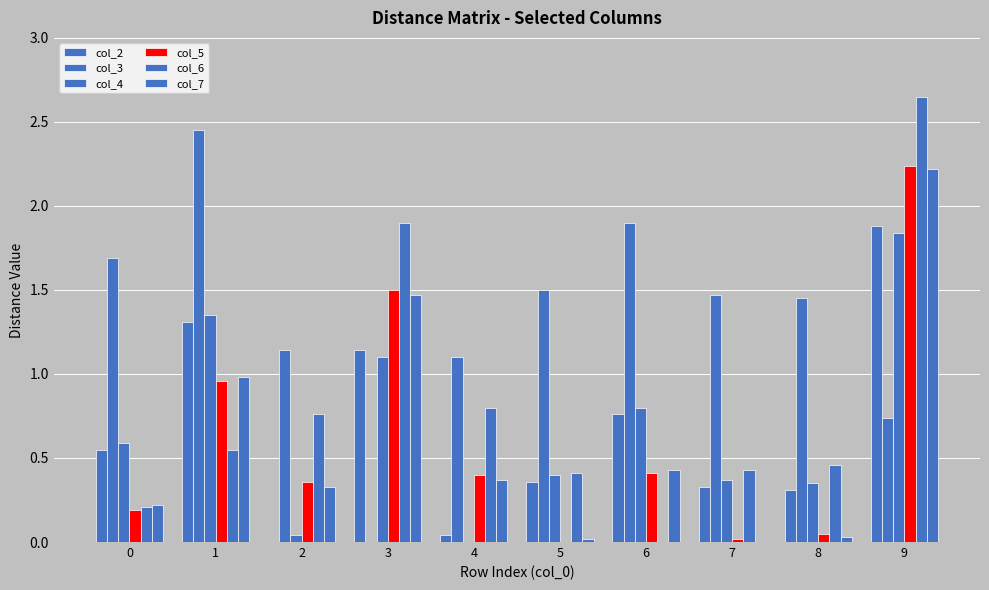

What is the maximum value shown in the chart?

2.6